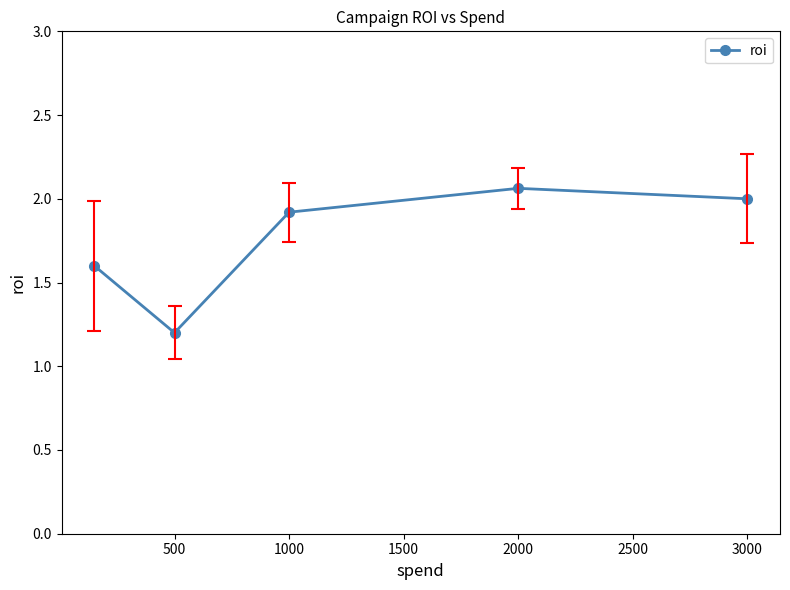

How many points are lower than both their immediate neighbors (excluding endpoints)?

1